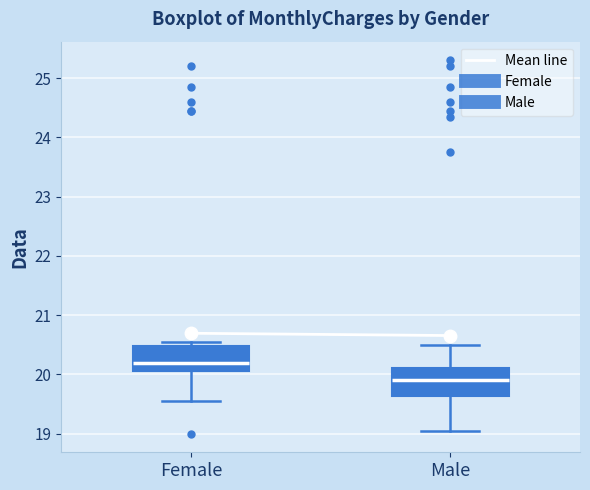

Reading left to right, read every box against the y-axis: the position of its median line, the range the box covers, and the ends of its whiskers. The values are not printed on the chart, so give them approximately, as read against the axis.

Female: median 20.2, box 20.1 to 20.5, whiskers 19.6 to 20.6
Male: median 19.9, box 19.6 to 20.1, whiskers 19.1 to 20.5